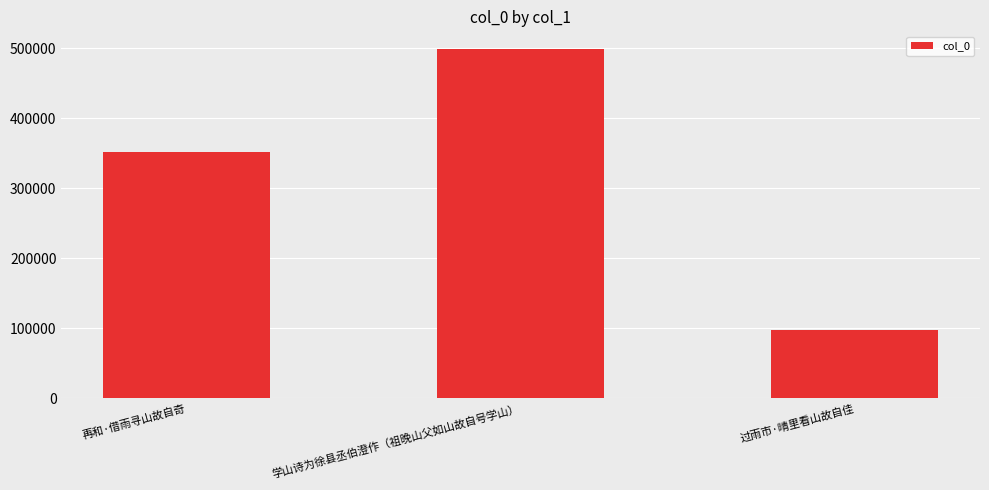

Which category has the highest value across all series?

学山诗为徐县丞伯澄作（祖晚山父如山故自号学山）